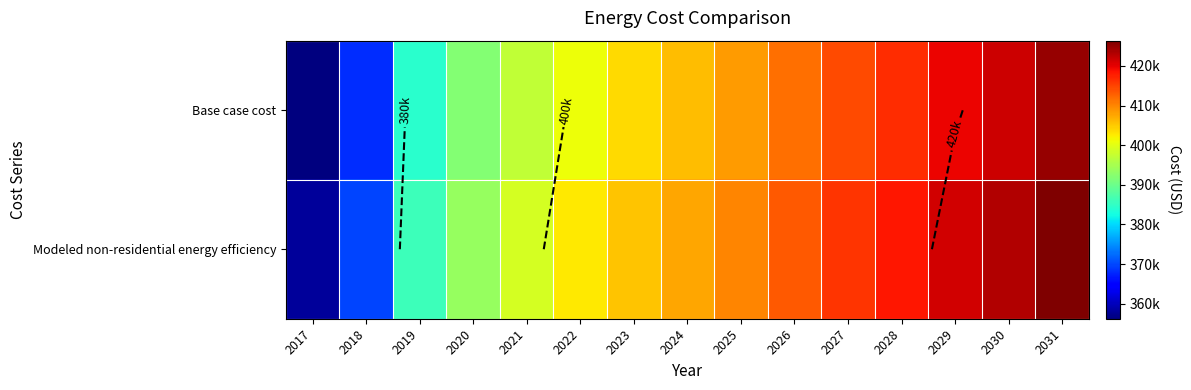

List the labels in order of Base case cost value, smallest first.

2017, 2018, 2019, 2020, 2021, 2022, 2023, 2024, 2025, 2026, 2027, 2028, 2029, 2030, 2031